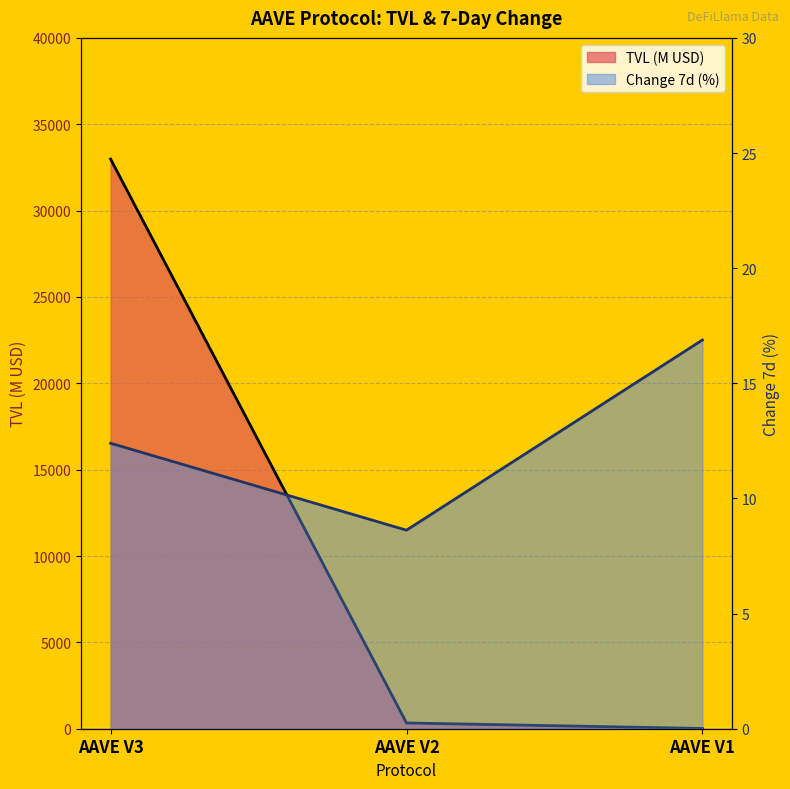

What is the difference between the maximum and minimum values in the TVL (Billions) series?

32967.8